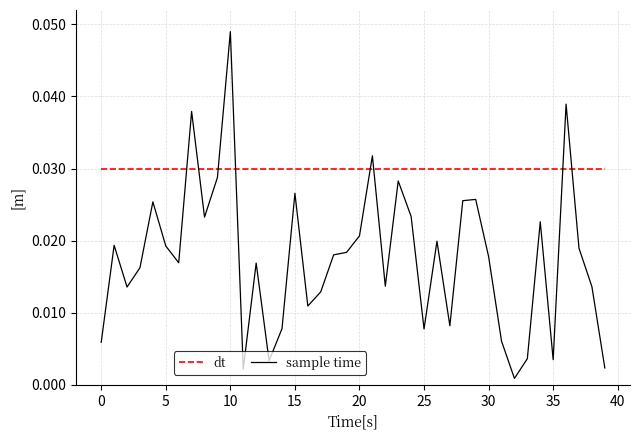

How many times do sample time and dt cross each other?

8